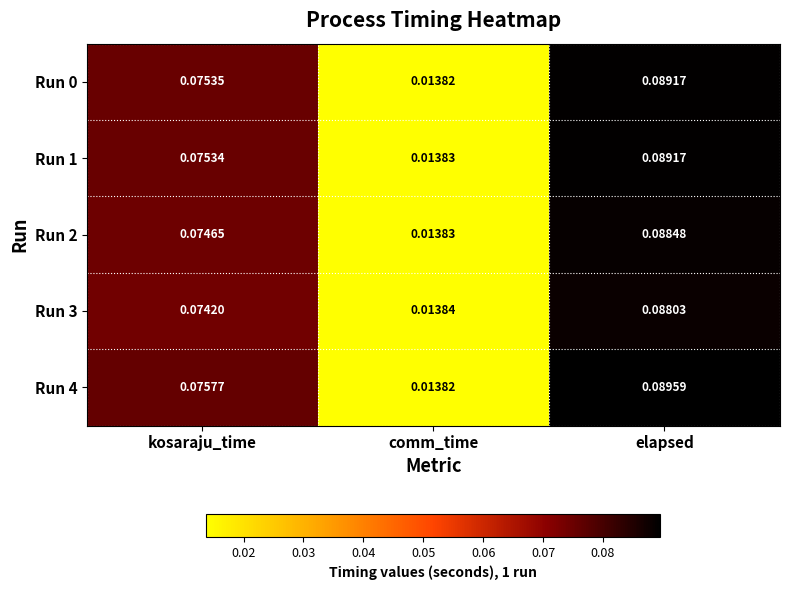

At which label does Run 2 reach its minimum?

comm_time